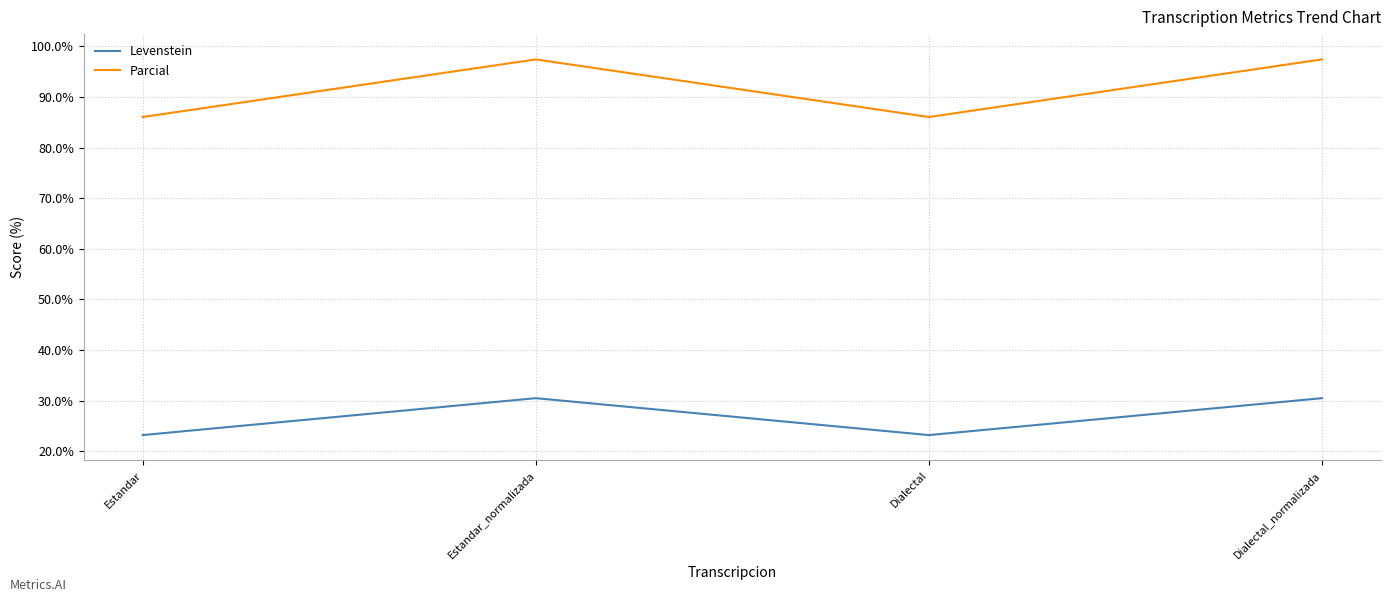

Count the number of data series in this chart.

2